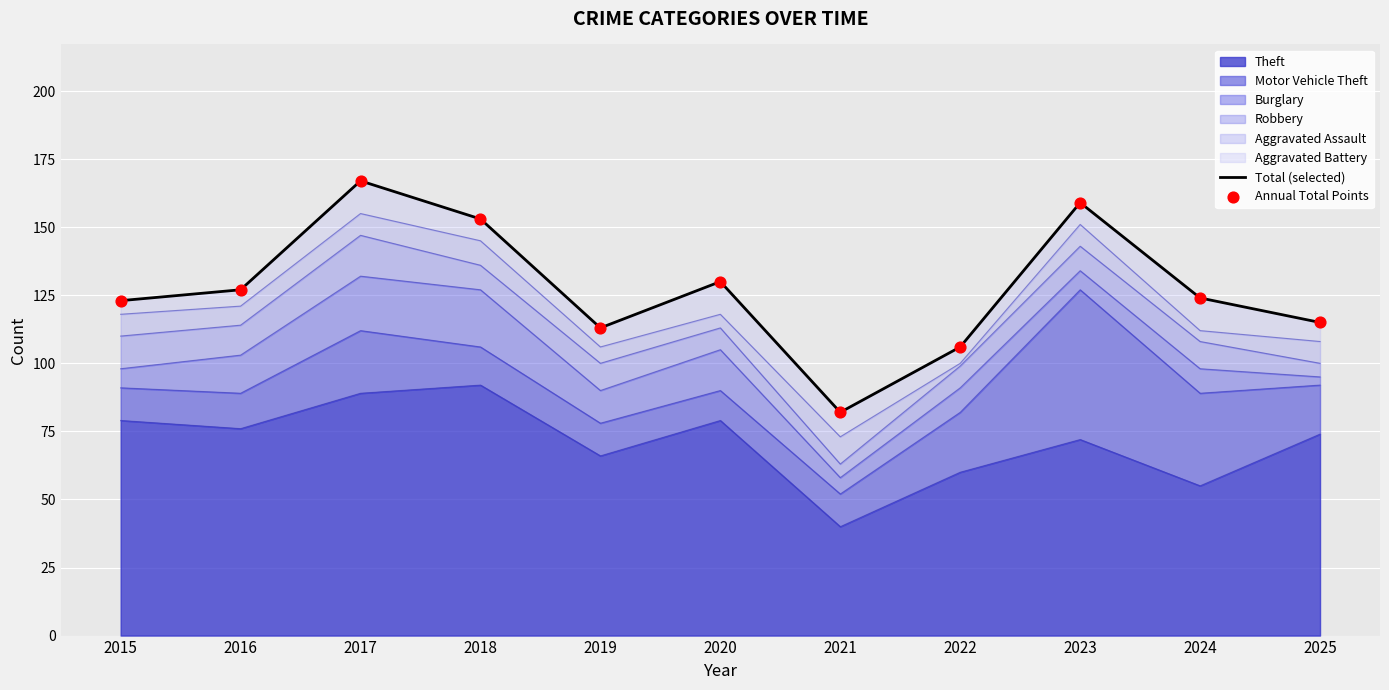

Which series contains the highest Y value?

Total (selected)